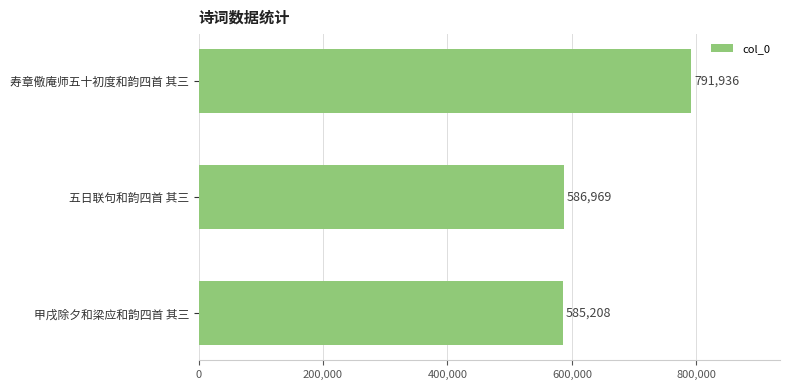

Is it true that the value at 五日联句和韵四首 其三 is 899363?

False